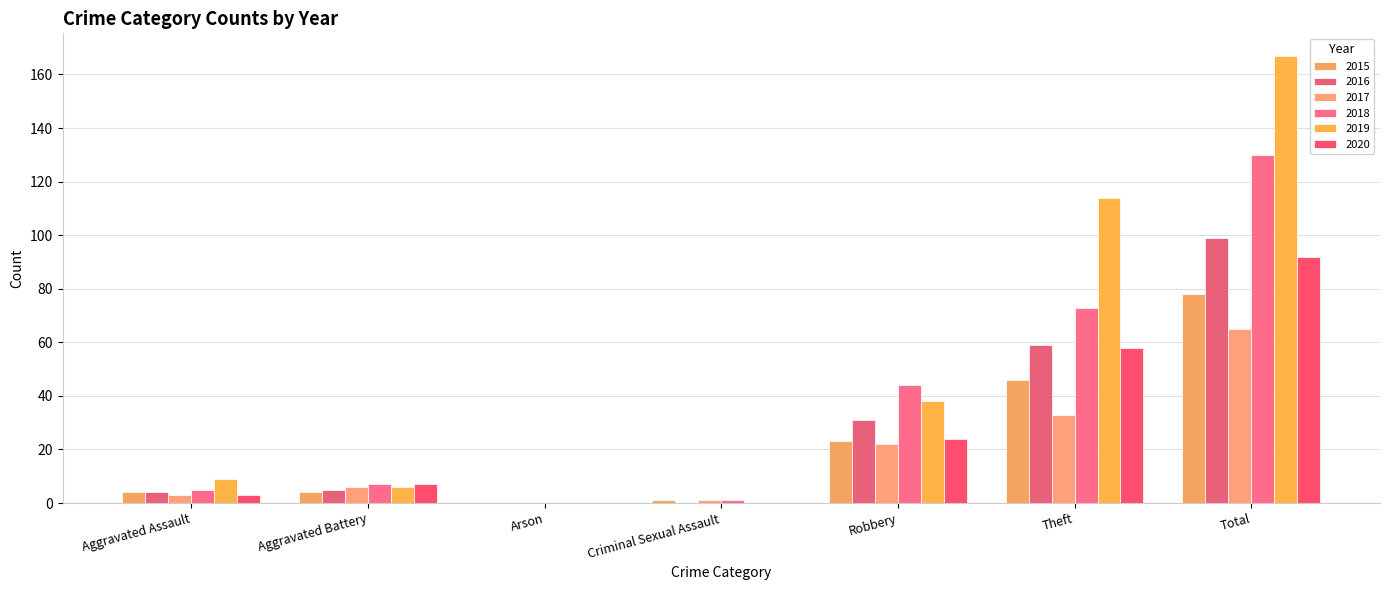

Between Aggravated Assault and Arson, which is larger?

Aggravated Assault